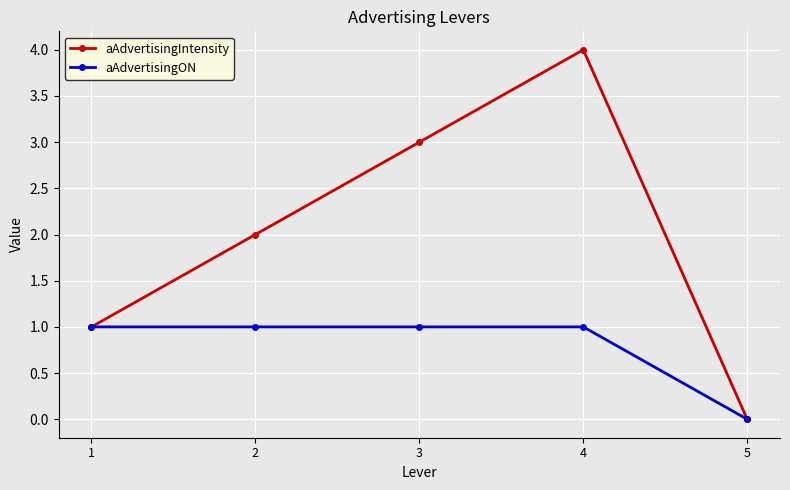

Where is aAdvertisingON nearest to the value 0?

5